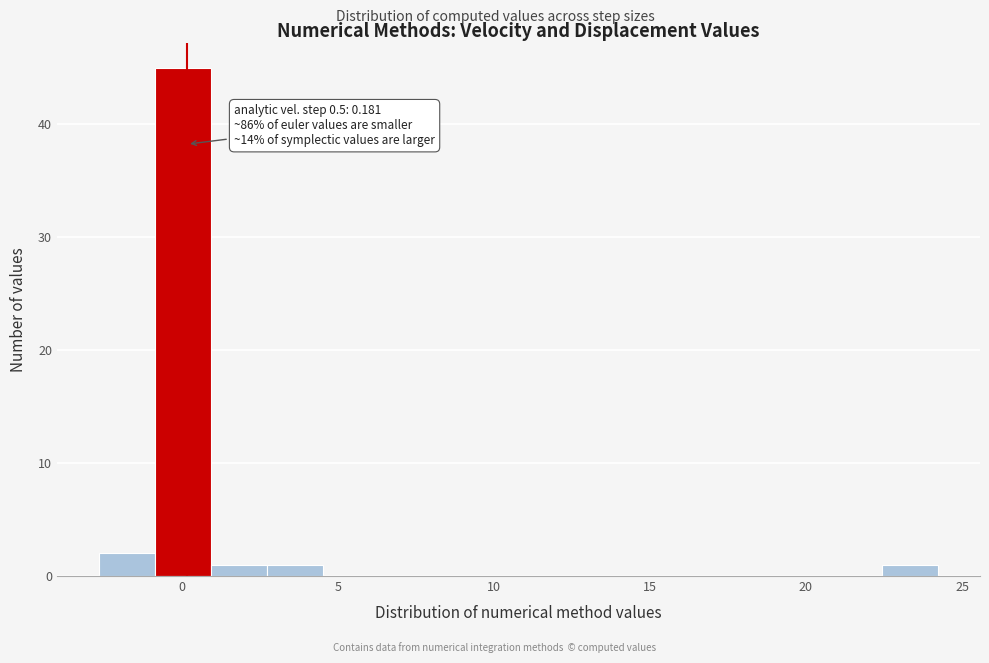

Around what value on the x-axis is the tallest bar? Give the approximate position of its centre, as read against the axis.

0.0